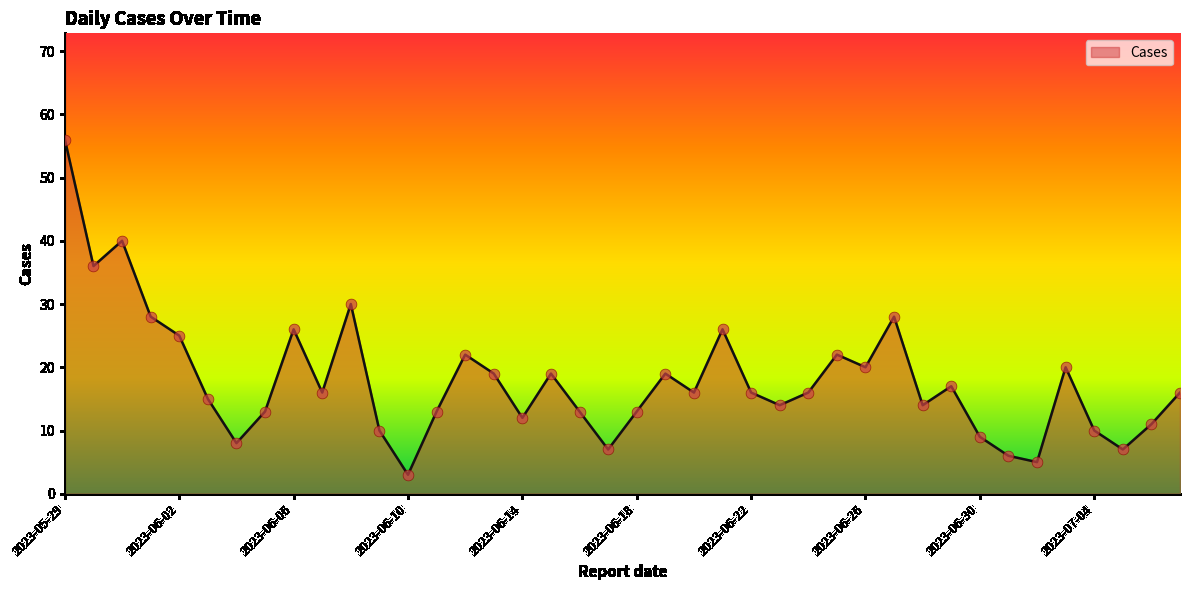

What is the maximum value shown in the chart?

56